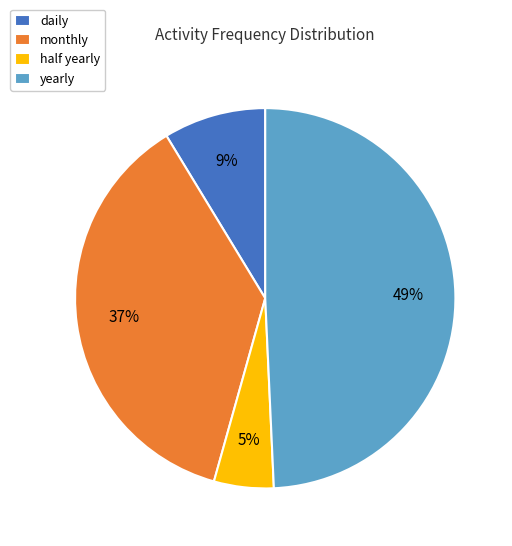

How many segments does this pie chart have?

4